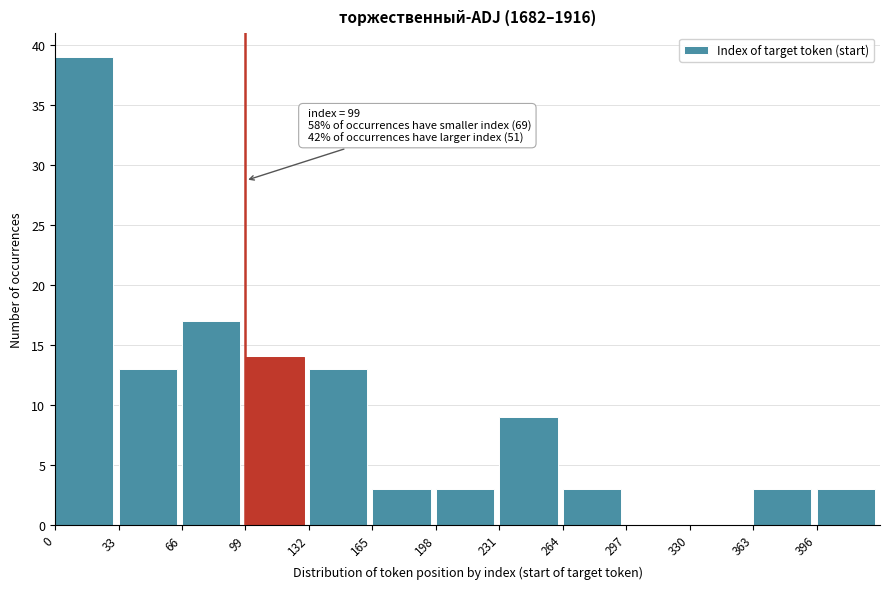

Which range on the x-axis has the tallest bar?

0 to 33